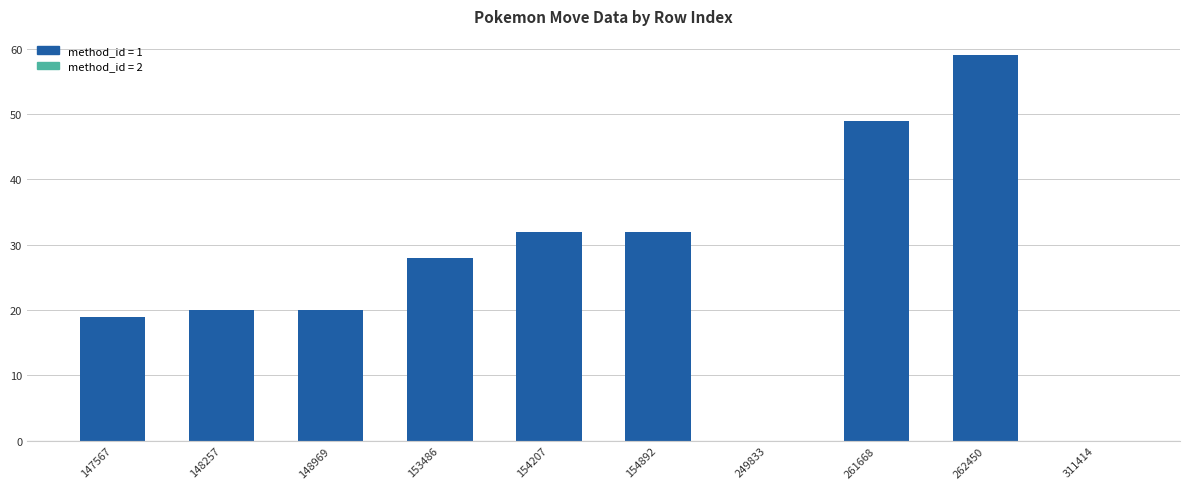

What is the greatest value displayed?

59